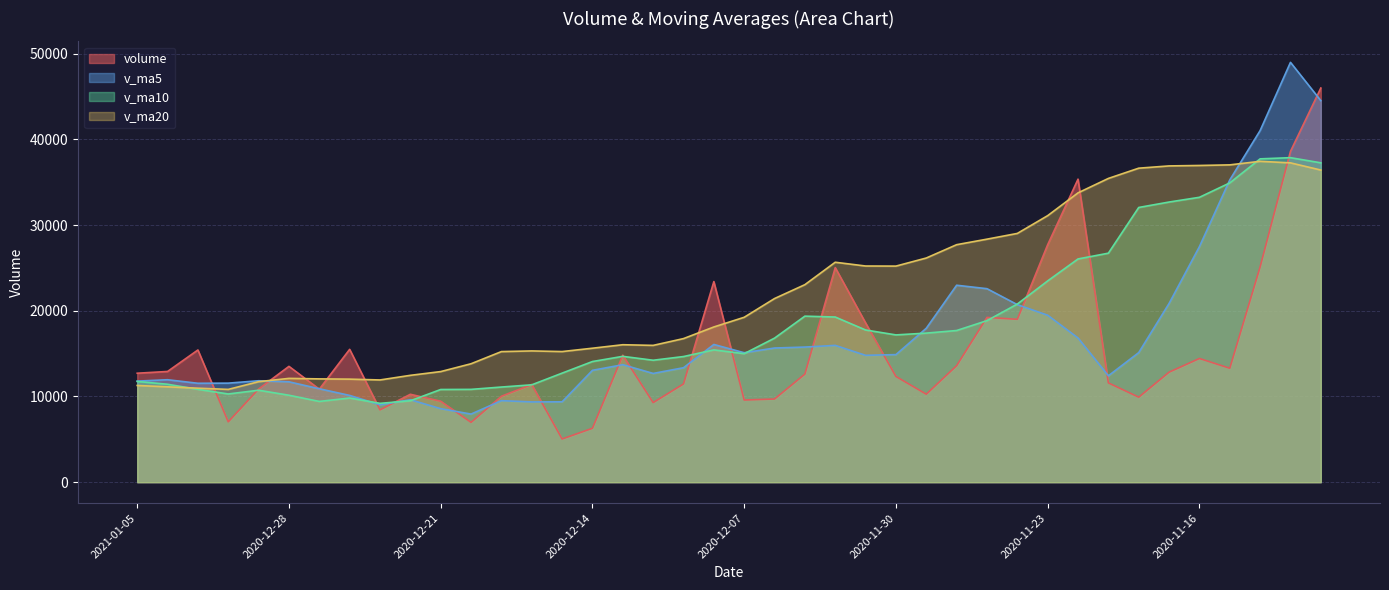

Which series changed the most between 2020-12-29 and 2020-11-10?

volume